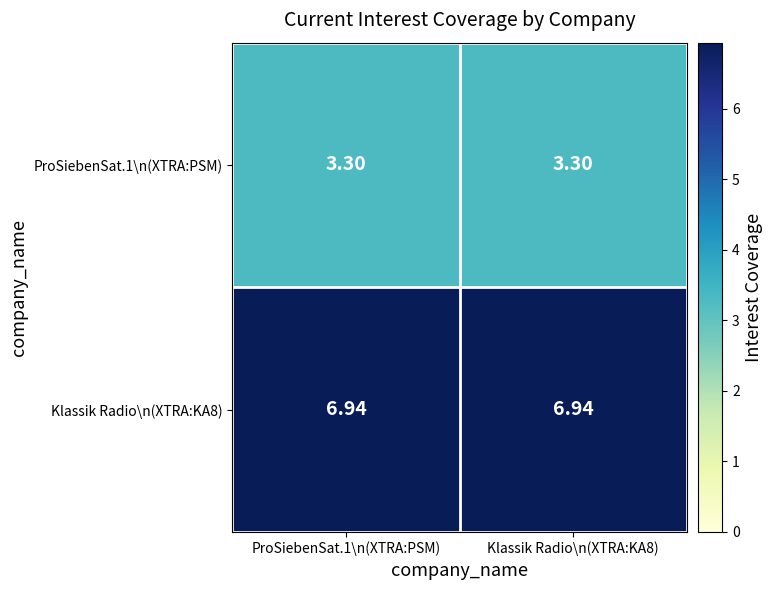

What is the total value across all series at Klassik Radio\n(XTRA:KA8)?

10.2